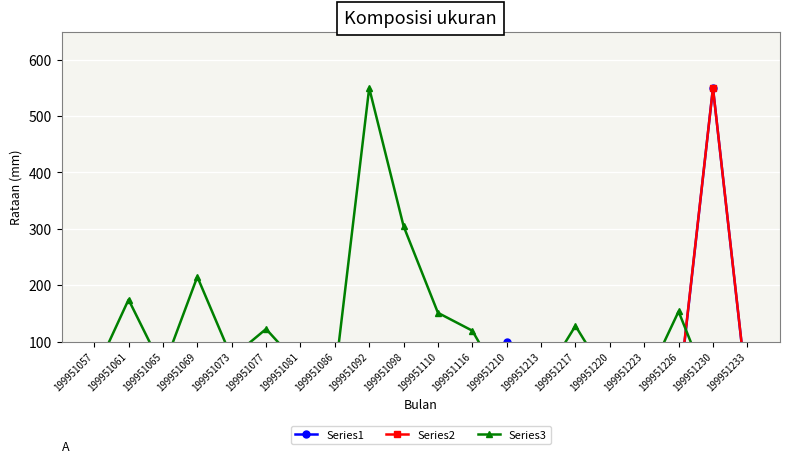

At which label is Series1 closest to 276?

199951210